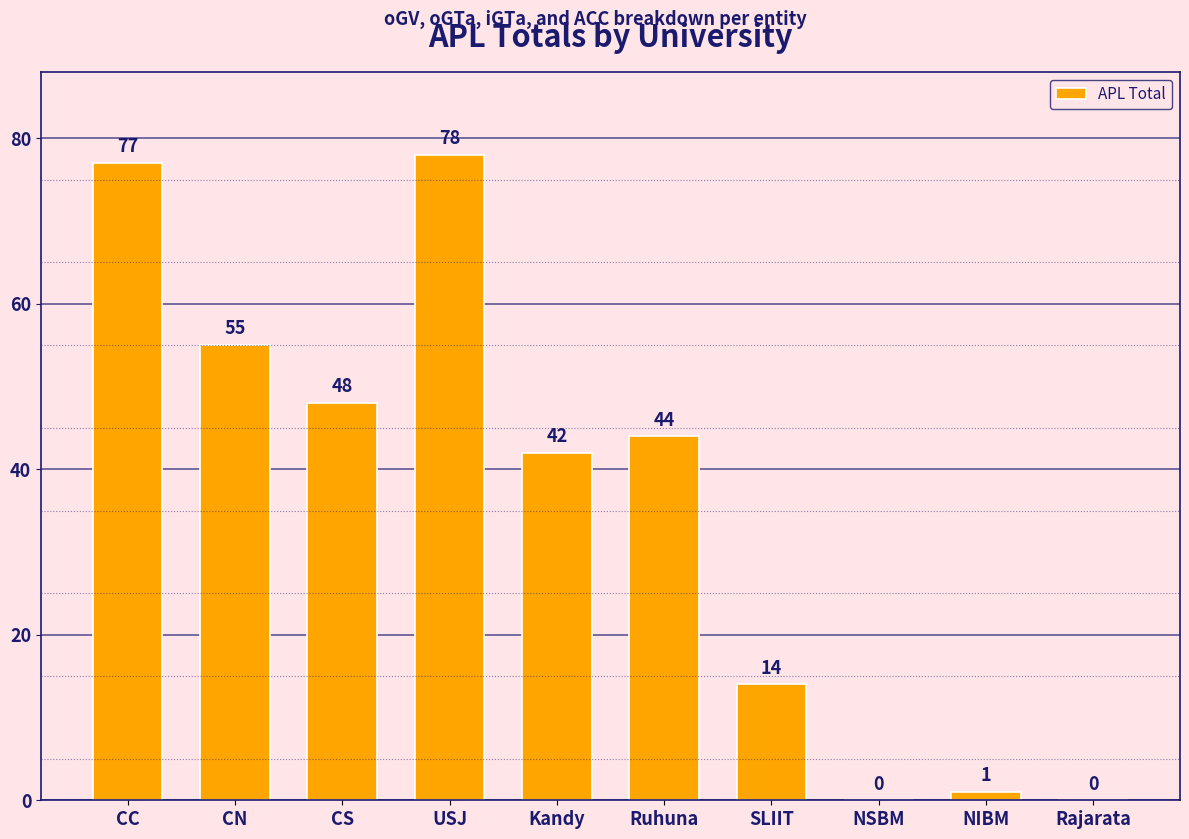

Are the bars grouped side by side (vs. stacked)?

No